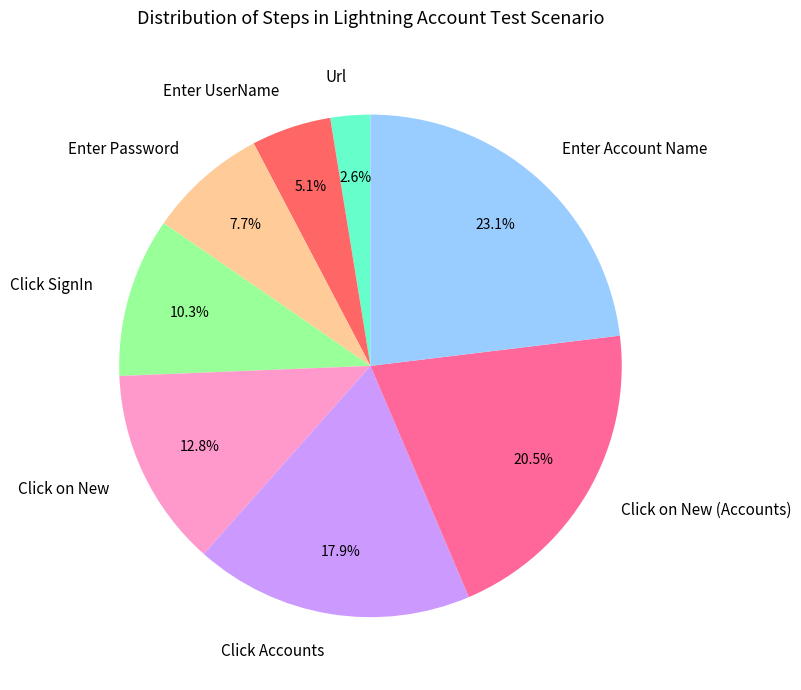

Combined, what portion of the pie is Click SignIn and Click on New?

23.1%